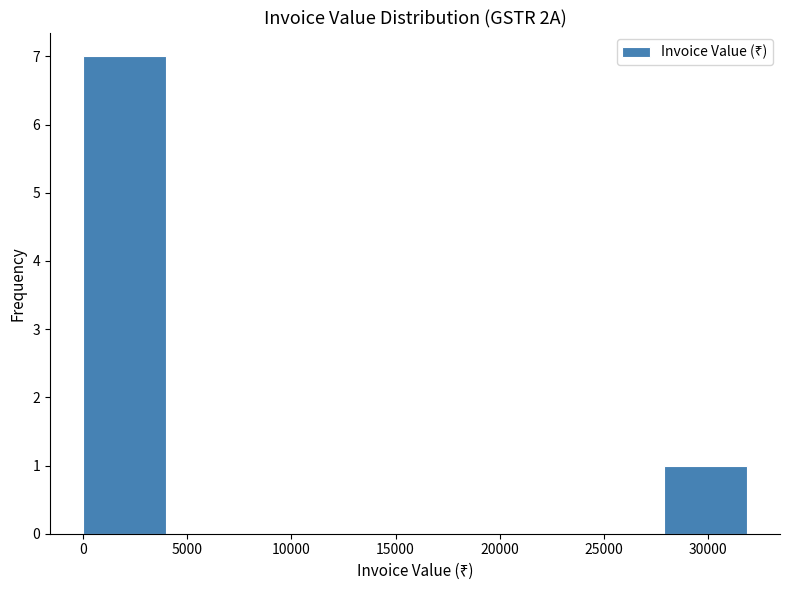

Reading left to right, list every bar in this chart as the range it spans on the x-axis followed by its height. Neither the bar edges nor the heights are printed on the chart, so give them approximately, as read against the axes.

0 to 4000: 7
4000 to 8000: 0
8000 to 12000: 0
12000 to 16000: 0
16000 to 20000: 0
20000 to 24000: 0
24000 to 28000: 0
28000 to 32000: 1